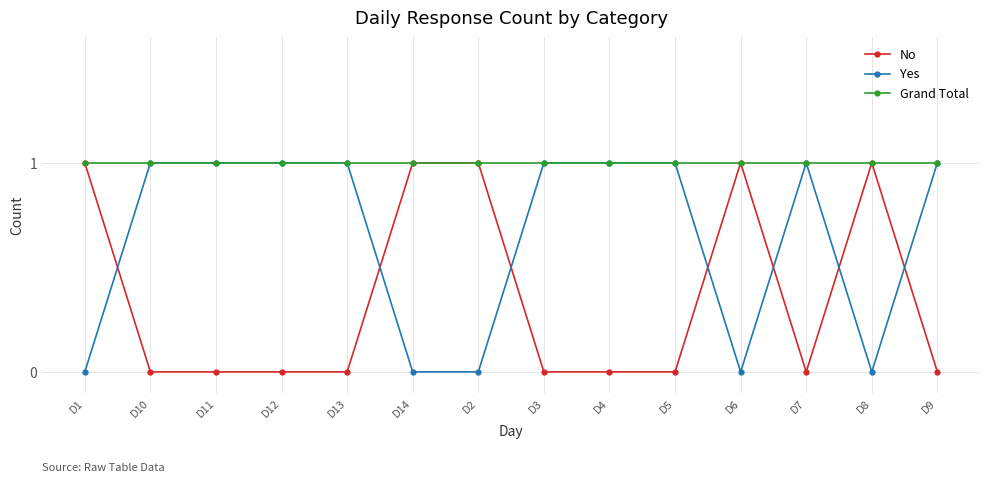

How many series are shown in this chart?

3